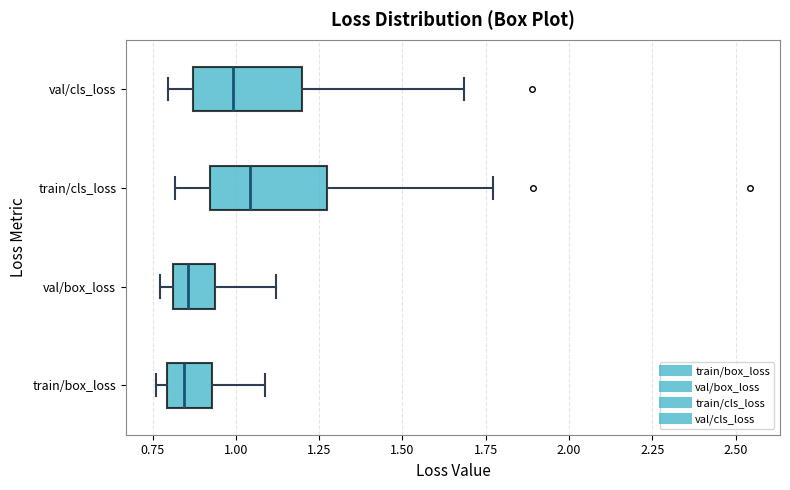

Reading bottom to top, read every box against the x-axis: the position of its median line, the range the box covers, and the ends of its whiskers. The values are not printed on the chart, so give them approximately, as read against the axis.

train/box_loss: median 0.85, box 0.80 to 0.95, whiskers 0.75 to 1.10
val/box_loss: median 0.85, box 0.80 to 0.95, whiskers 0.75 to 1.10
train/cls_loss: median 1.05, box 0.90 to 1.25, whiskers 0.80 to 1.75
val/cls_loss: median 1.00, box 0.85 to 1.20, whiskers 0.80 to 1.70